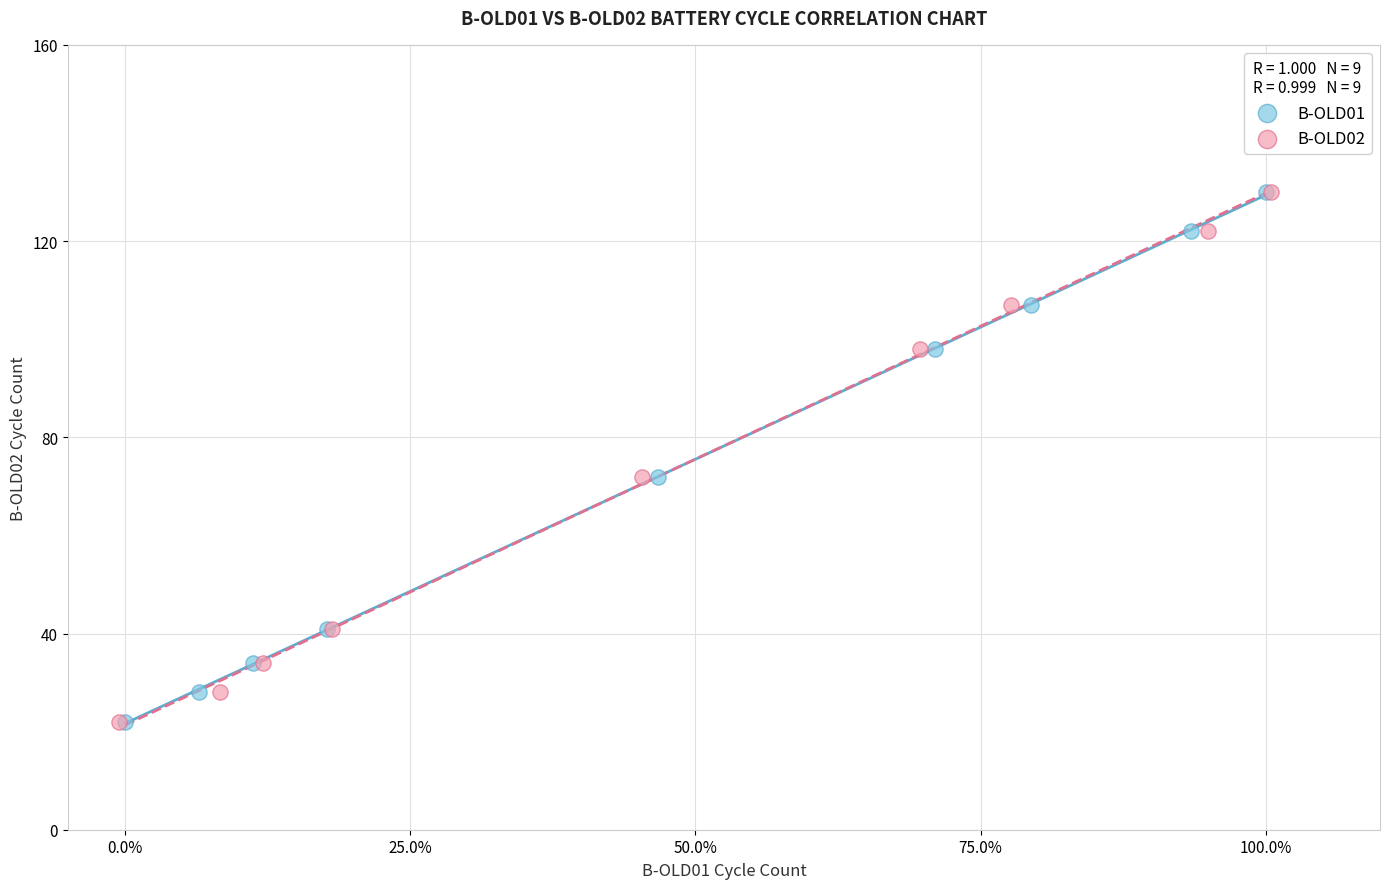

What are all the series names shown in the legend?

B-OLD01, B-OLD02